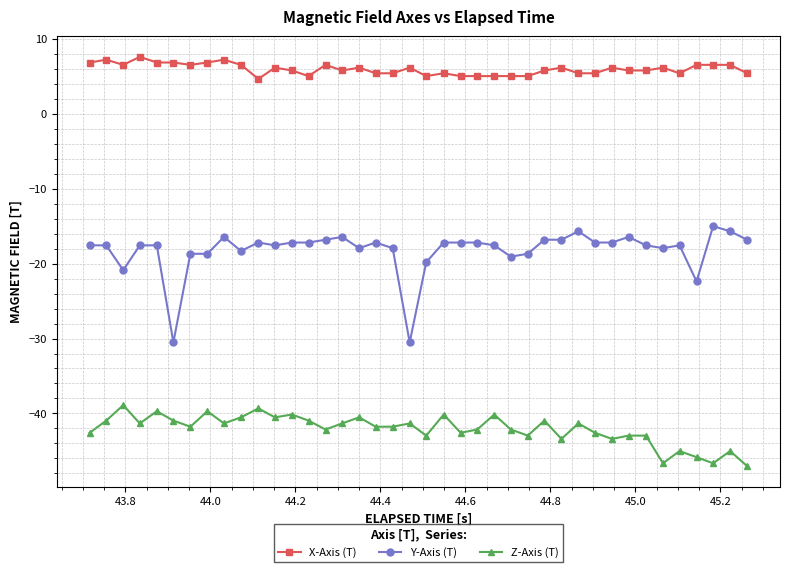

What is the sum of all Y-Axis (T) values?

-729.9